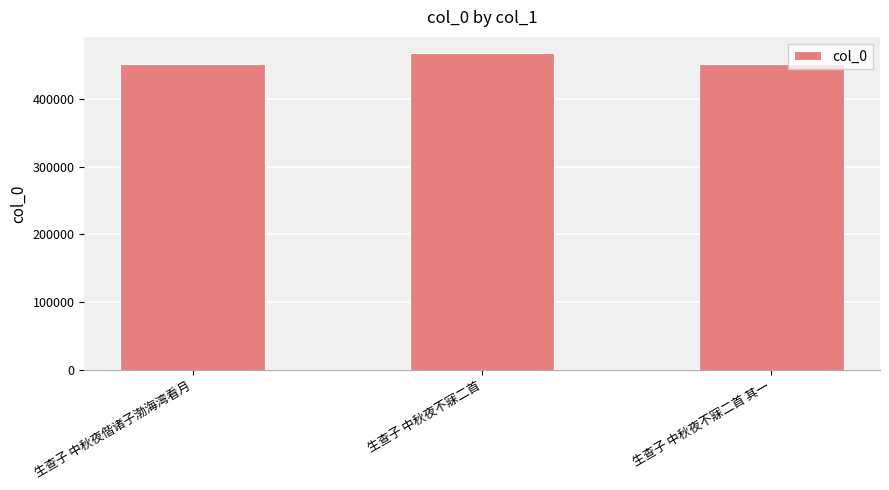

True or false: the data shows 198457 at 生查子 中秋夜偕诸子渤海湾看月.

False